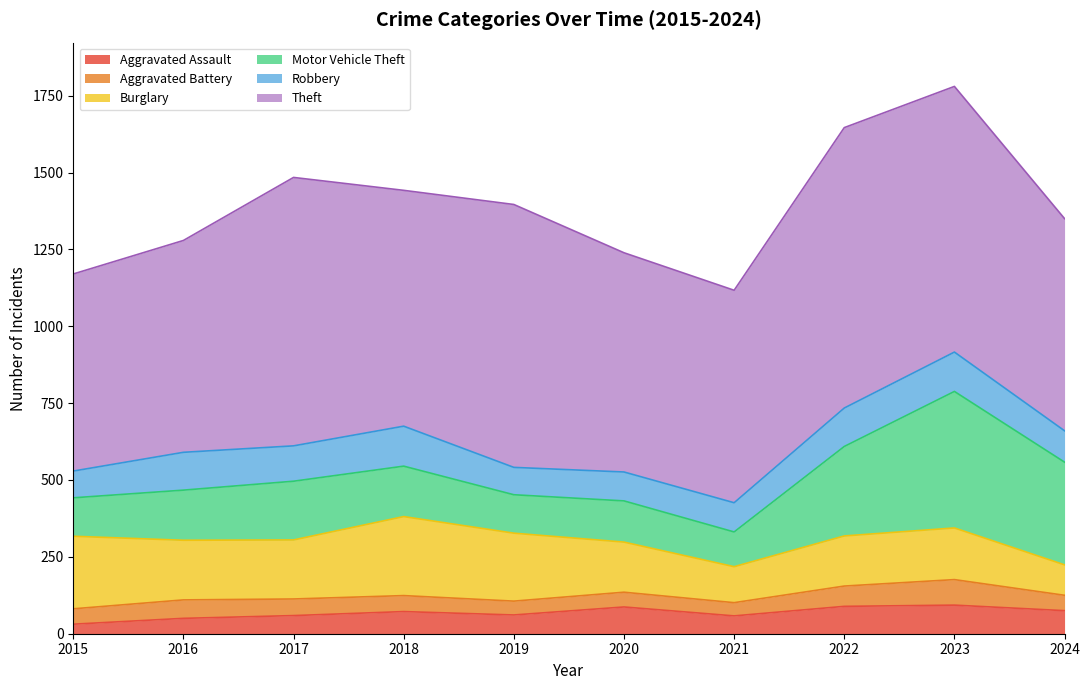

Reading left to right, what are all the values shown in this chart?

Aggravated Assault: 2015=31	2016=50	2017=59	2018=72	2019=61	2020=87	2021=58	2022=89	2023=93	2024=75
Aggravated Battery: 2015=50	2016=60	2017=54	2018=52	2019=45	2020=48	2021=43	2022=66	2023=83	2024=50
Burglary: 2015=236	2016=194	2017=192	2018=257	2019=221	2020=163	2021=117	2022=163	2023=168	2024=99
Motor Vehicle Theft: 2015=125	2016=163	2017=191	2018=164	2019=125	2020=134	2021=113	2022=291	2023=444	2024=334
Robbery: 2015=87	2016=123	2017=115	2018=130	2019=89	2020=94	2021=95	2022=125	2023=128	2024=102
Theft: 2015=641	2016=689	2017=873	2018=767	2019=855	2020=713	2021=691	2022=912	2023=864	2024=690